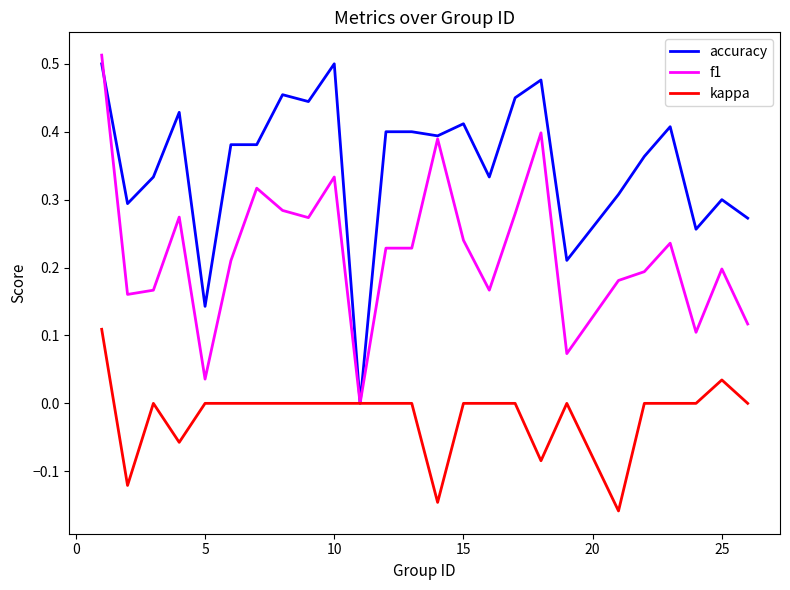

True or false: f1 and accuracy cross at least once.

True